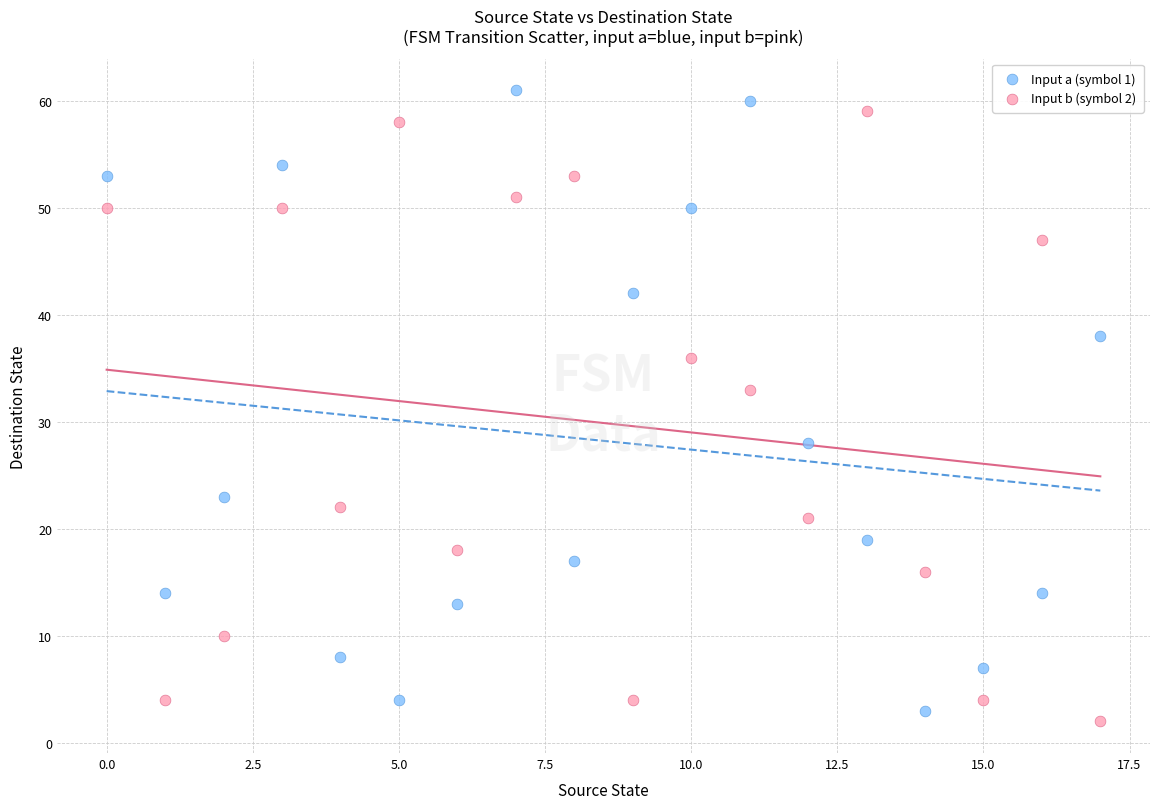

Across all series, what Y value is closest to 31?

33